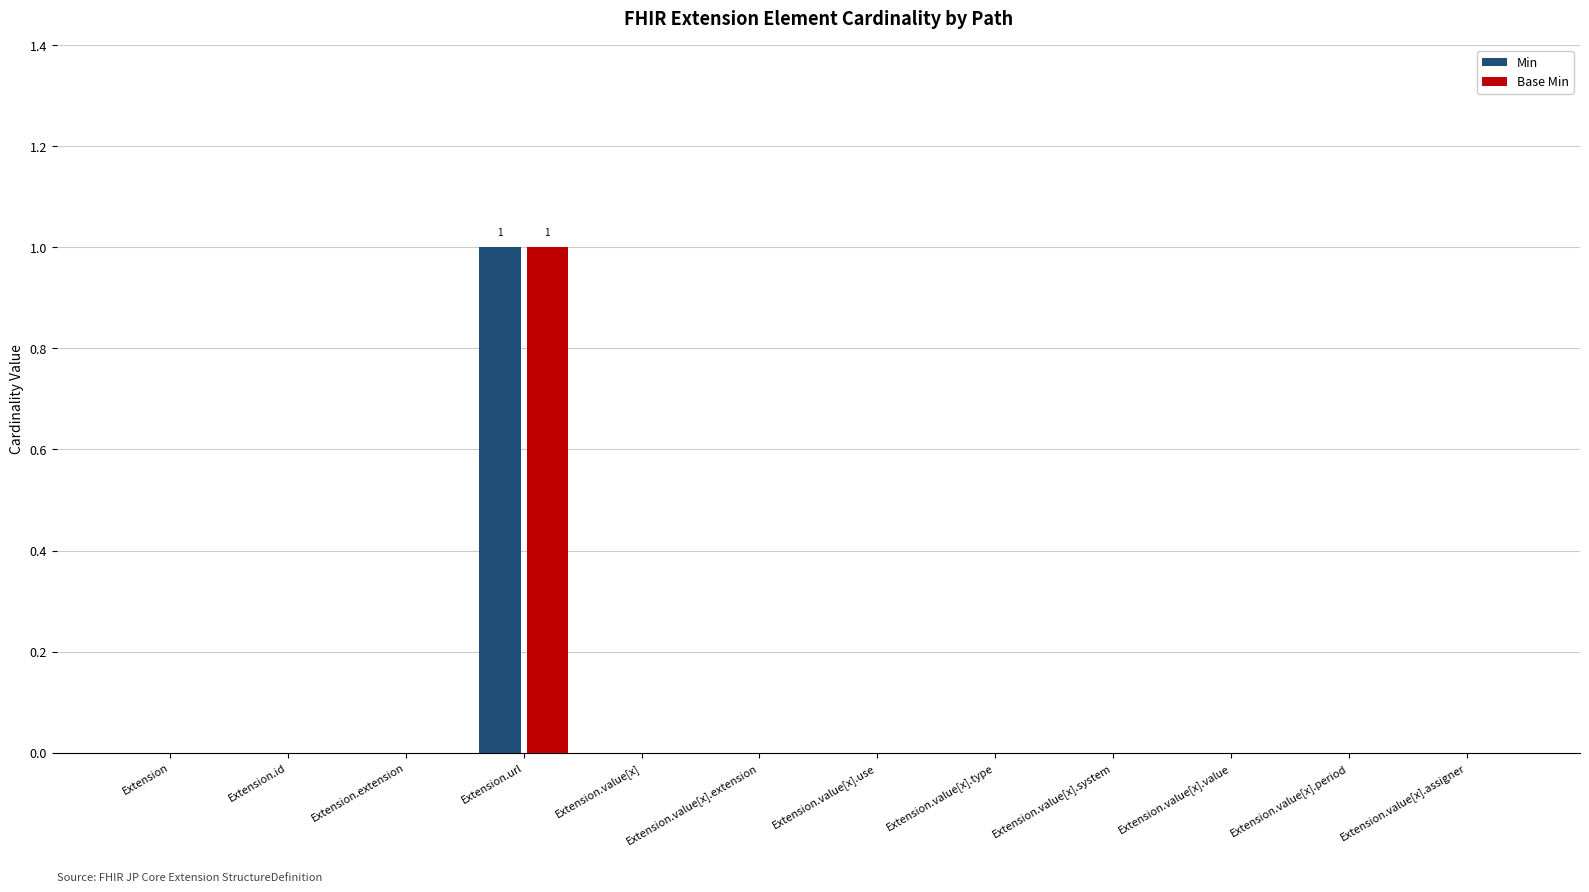

What are all the series names shown in the legend?

Min, Base Min